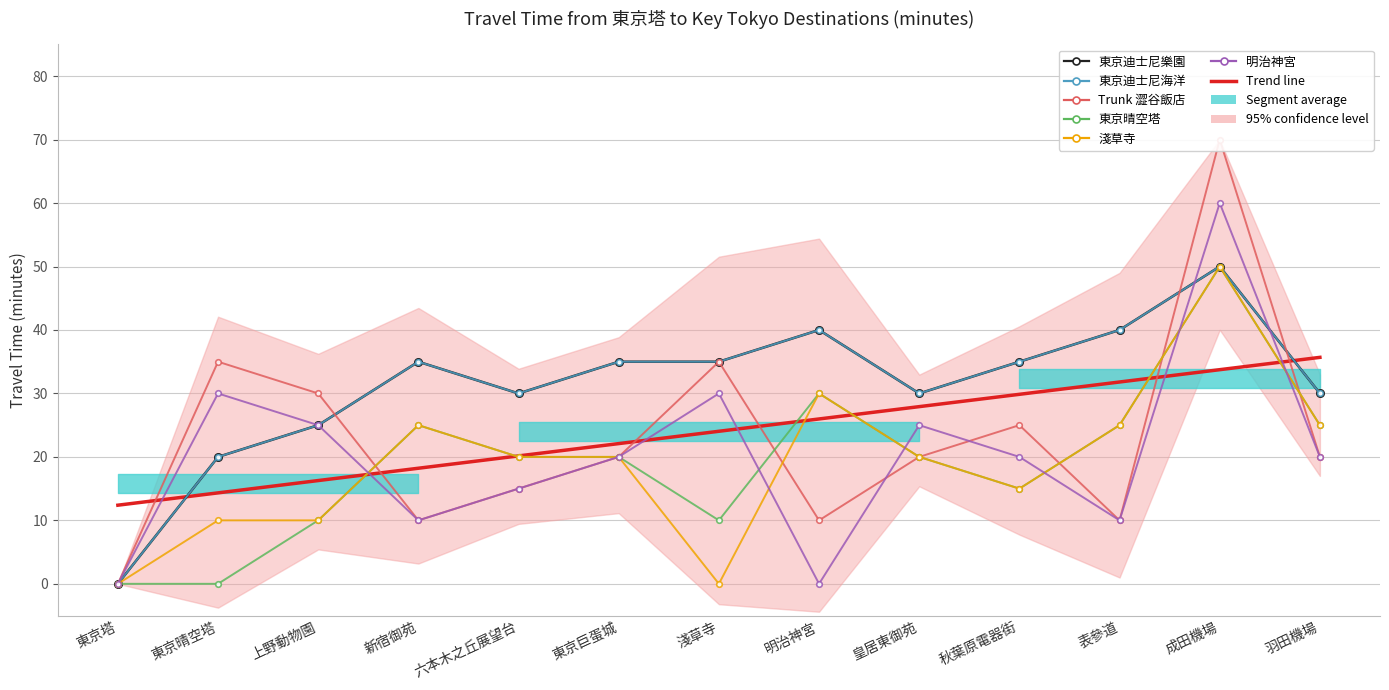

After their last crossing, which series has the higher values: 明治神宮 or Trunk 澀谷飯店?

Trunk 澀谷飯店